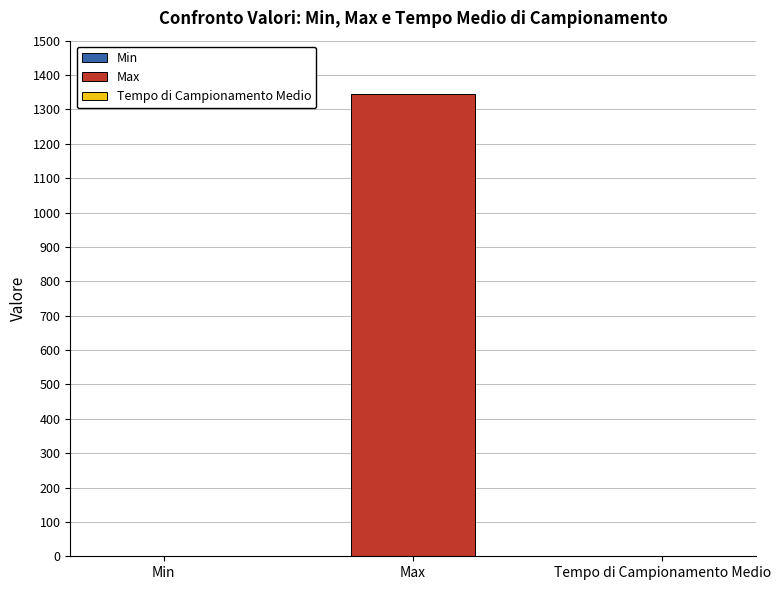

What is the maximum value shown in the chart?

1346.0